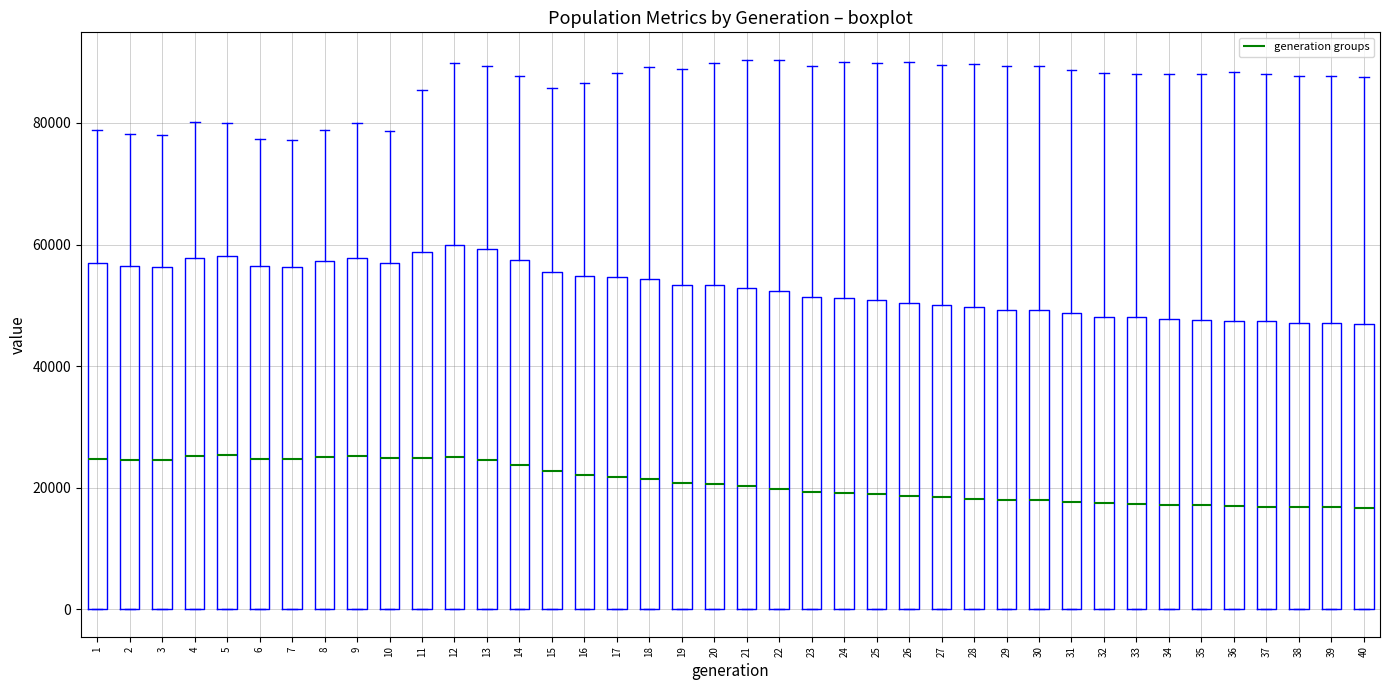

Reading left to right, read every box against the y-axis: the position of its median line, the range the box covers, and the ends of its whiskers. The values are not printed on the chart, so give them approximately, as read against the axis.

1: median 24000, box 0 to 56000, whiskers 0 to 78000
2: median 24000, box 0 to 56000, whiskers 0 to 78000
3: median 24000, box 0 to 56000, whiskers 0 to 78000
4: median 26000, box 0 to 58000, whiskers 0 to 80000
5: median 26000, box 0 to 58000, whiskers 0 to 80000
6: median 24000, box 0 to 56000, whiskers 0 to 78000
7: median 24000, box 0 to 56000, whiskers 0 to 78000
8: median 24000, box 0 to 58000, whiskers 0 to 78000
9: median 26000, box 0 to 58000, whiskers 0 to 80000
10: median 24000, box 0 to 58000, whiskers 0 to 78000
11: median 24000, box 0 to 58000, whiskers 0 to 86000
12: median 26000, box 0 to 60000, whiskers 0 to 90000
13: median 24000, box 0 to 60000, whiskers 0 to 90000
14: median 24000, box 0 to 58000, whiskers 0 to 88000
15: median 22000, box 0 to 56000, whiskers 0 to 86000
16: median 22000, box 0 to 54000, whiskers 0 to 86000
17: median 22000, box 0 to 54000, whiskers 0 to 88000
18: median 22000, box 0 to 54000, whiskers 0 to 90000
19: median 20000, box 0 to 54000, whiskers 0 to 88000
20: median 20000, box 0 to 54000, whiskers 0 to 90000
21: median 20000, box 0 to 52000, whiskers 0 to 90000
22: median 20000, box 0 to 52000, whiskers 0 to 90000
23: median 20000, box 0 to 52000, whiskers 0 to 90000
24: median 20000, box 0 to 52000, whiskers 0 to 90000
25: median 18000, box 0 to 50000, whiskers 0 to 90000
26: median 18000, box 0 to 50000, whiskers 0 to 90000
27: median 18000, box 0 to 50000, whiskers 0 to 90000
28: median 18000, box 0 to 50000, whiskers 0 to 90000
29: median 18000, box 0 to 50000, whiskers 0 to 90000
30: median 18000, box 0 to 50000, whiskers 0 to 90000
31: median 18000, box 0 to 48000, whiskers 0 to 88000
32: median 18000, box 0 to 48000, whiskers 0 to 88000
33: median 18000, box 0 to 48000, whiskers 0 to 88000
34: median 18000, box 0 to 48000, whiskers 0 to 88000
35: median 18000, box 0 to 48000, whiskers 0 to 88000
36: median 16000, box 0 to 48000, whiskers 0 to 88000
37: median 16000, box 0 to 48000, whiskers 0 to 88000
38: median 16000, box 0 to 48000, whiskers 0 to 88000
39: median 16000, box 0 to 48000, whiskers 0 to 88000
40: median 16000, box 0 to 46000, whiskers 0 to 88000